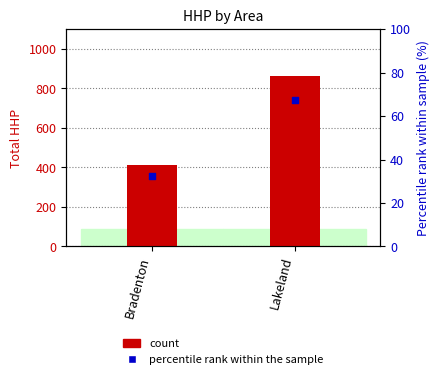

Which series has the largest Y range (max minus min)?

count